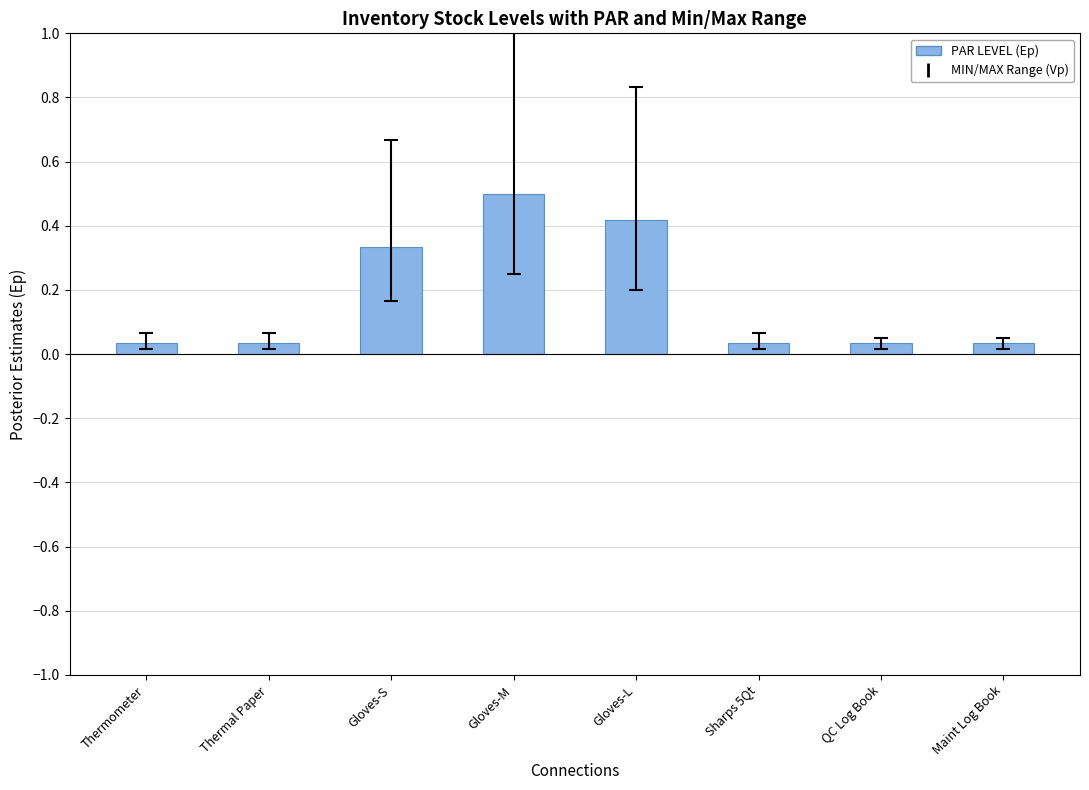

True or false: the data shows 0.1 at Thermometer.

False